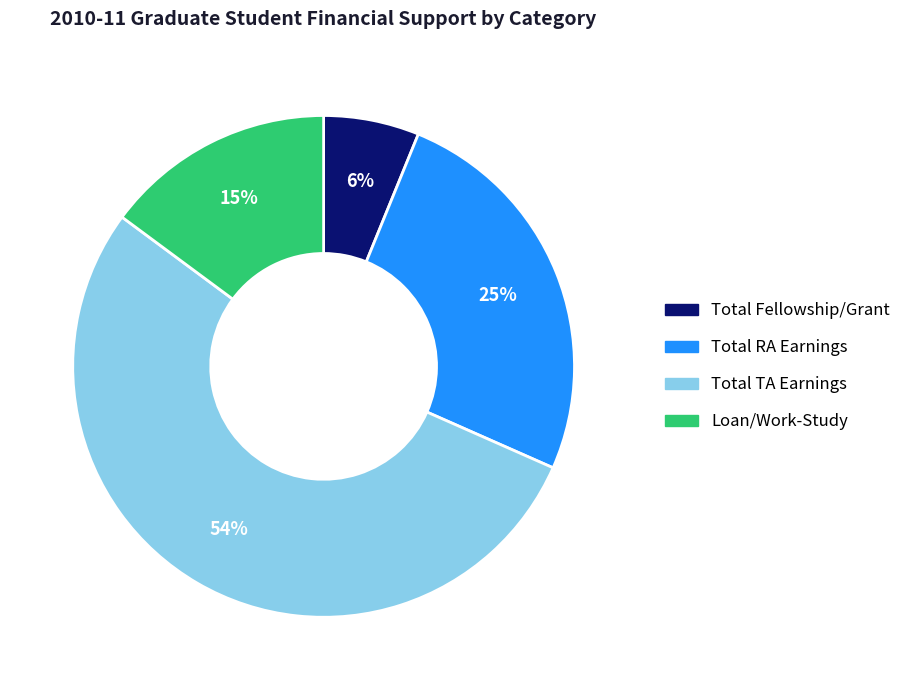

Combined, do Total RA Earnings and Loan/Work-Study account for over 50%?

No